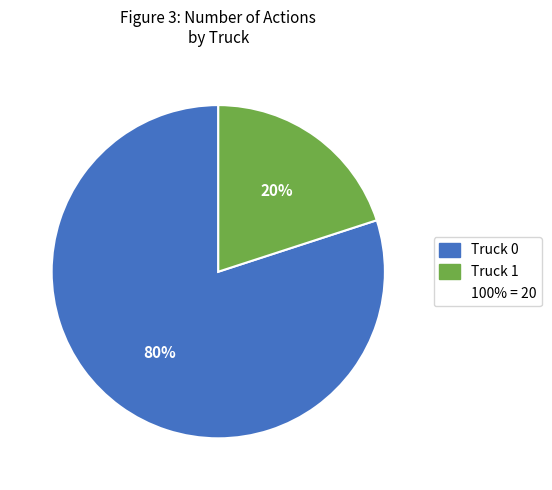

To the nearest percent, what is the difference between the largest and smallest slice percentages?

60%